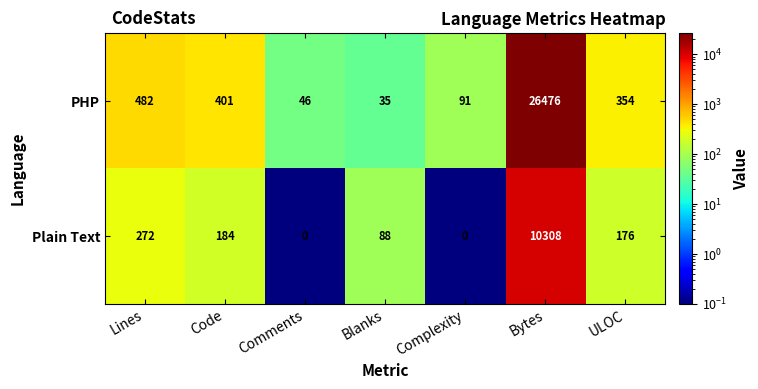

Rank the series at Bytes from highest to lowest value.

PHP, Plain Text